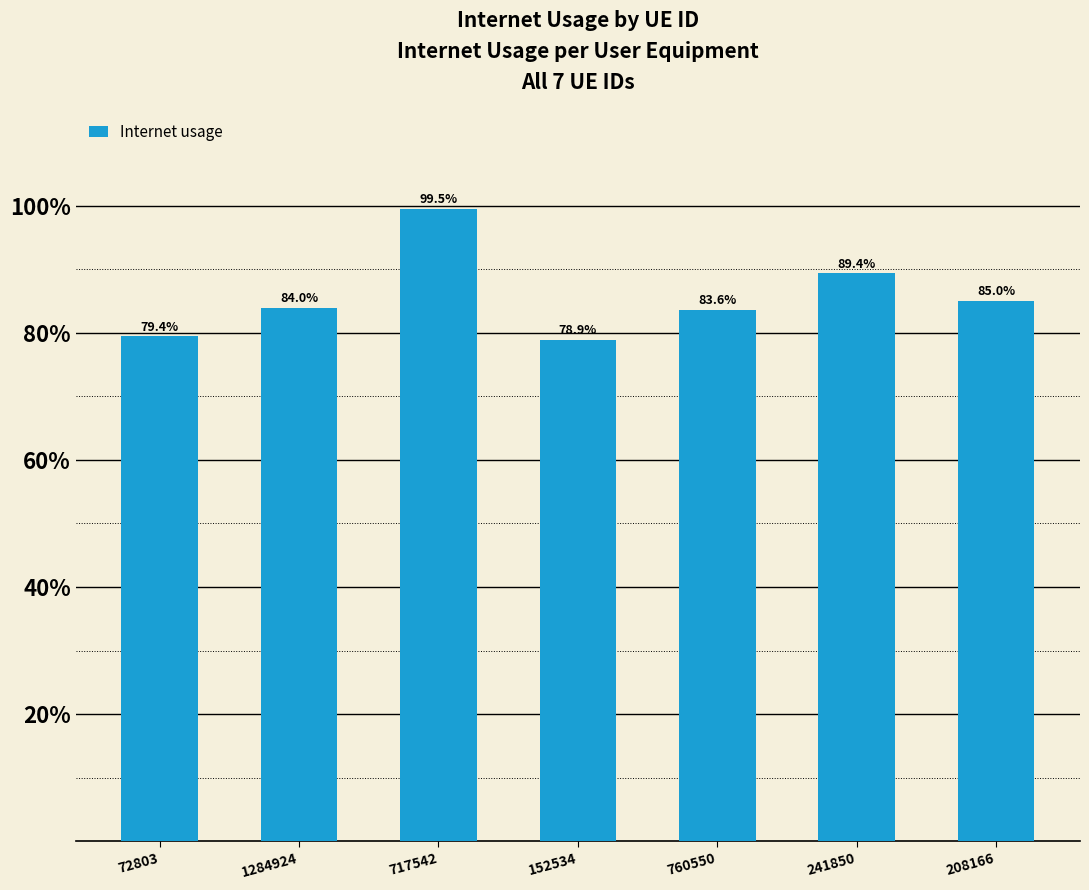

Which label corresponds to the smallest value in the chart?

152534